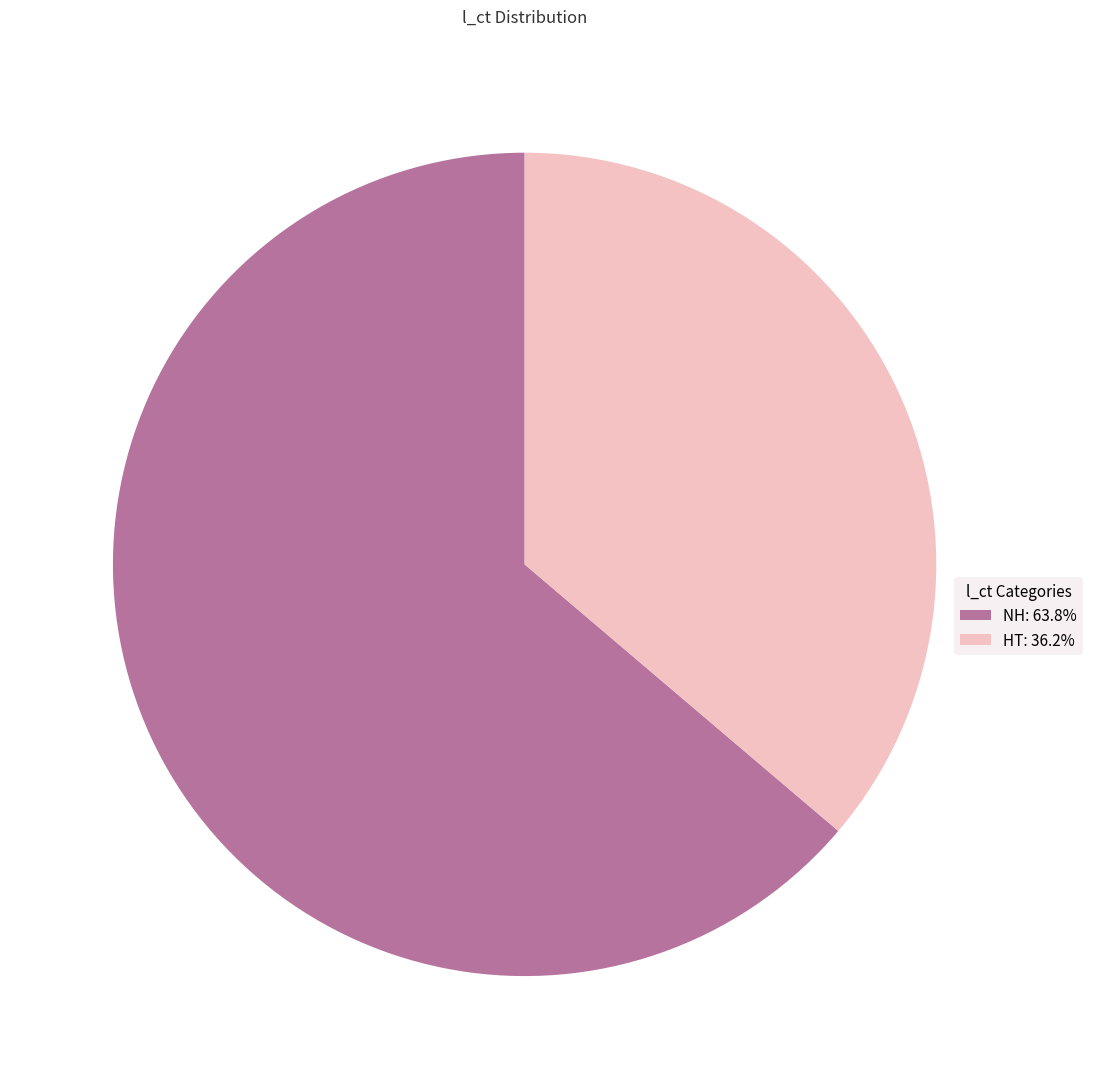

Which category accounts for the majority?

NH